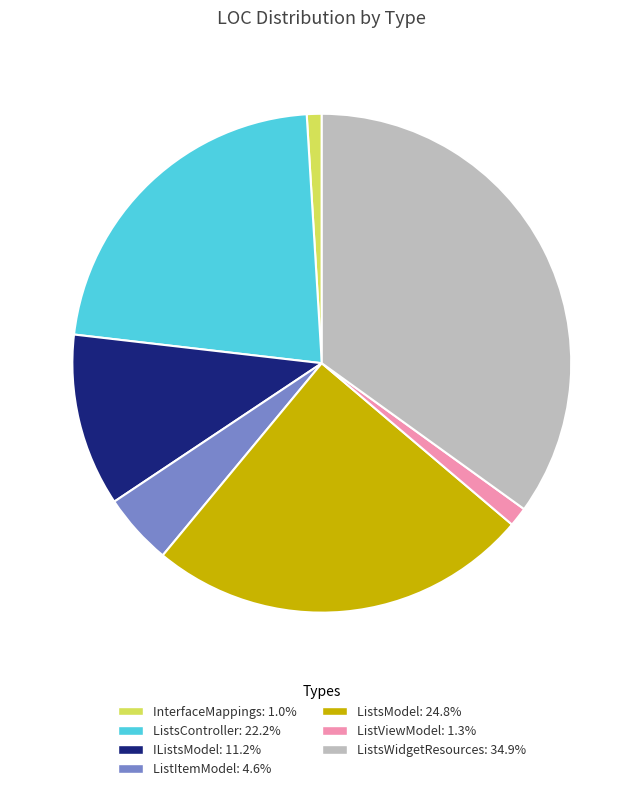

Do ListItemModel and InterfaceMappings together represent more than half of the pie?

No